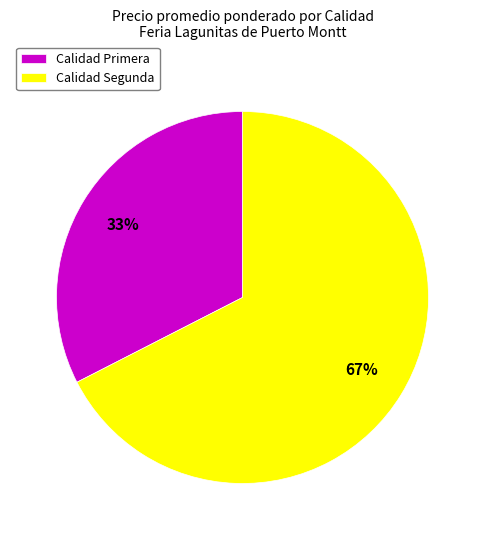

Is Calidad Segunda the majority of the pie?

Yes